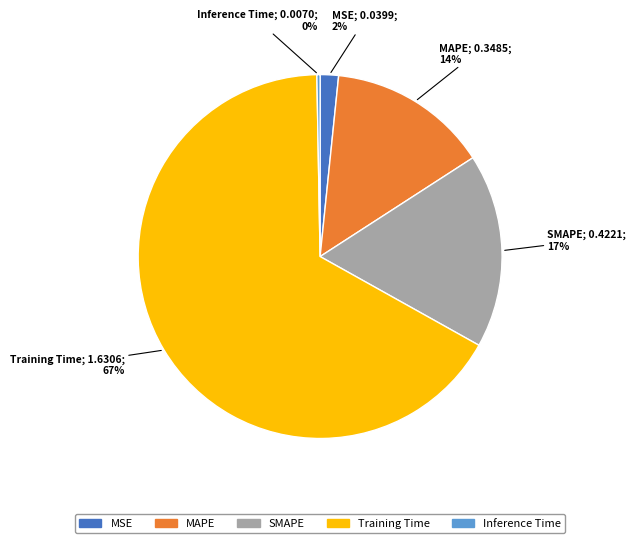

Does Training Time represent more than half of the total?

Yes